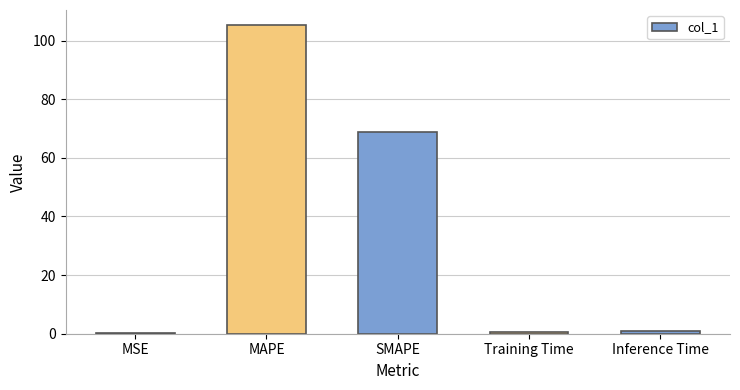

Between SMAPE and MAPE, which is larger?

MAPE